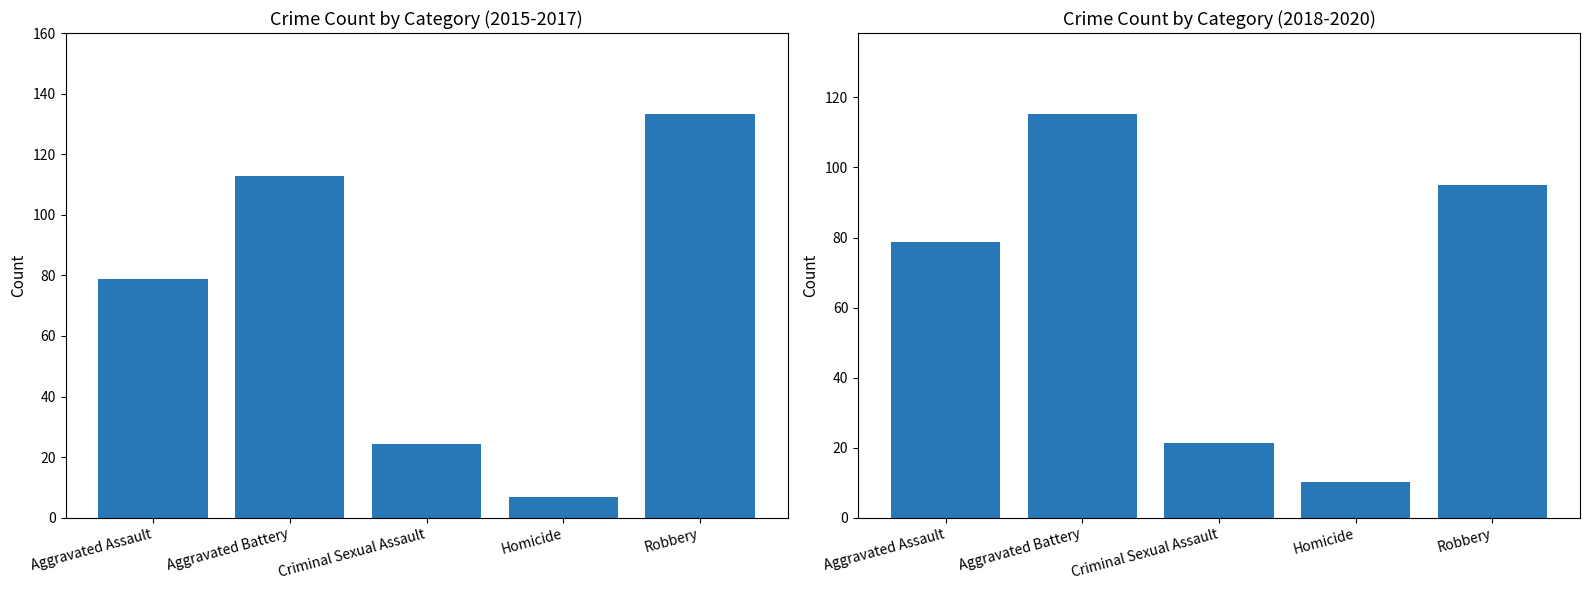

What is the total value across all series at Criminal Sexual Assault?

45.7